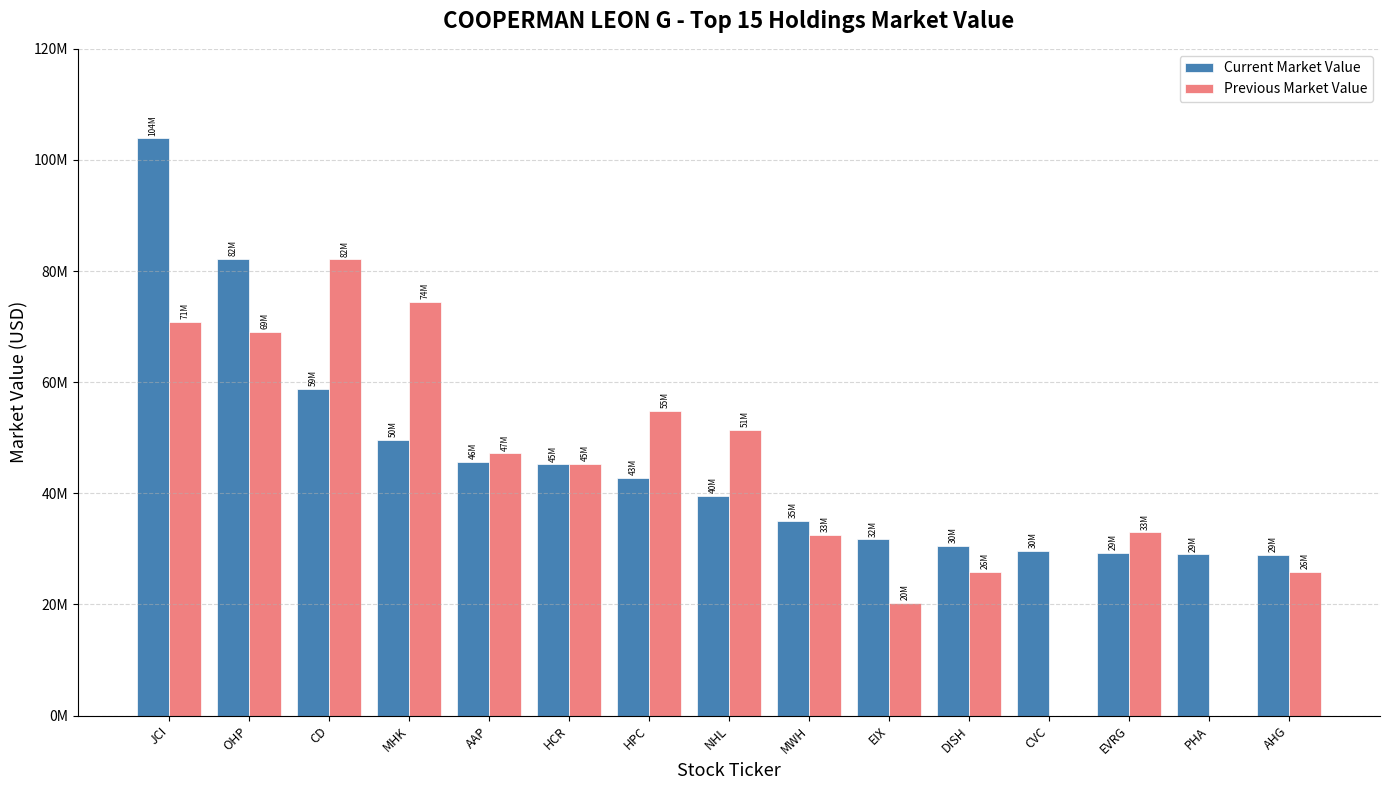

What are all the series names shown in the legend?

Current Market Value, Previous Market Value